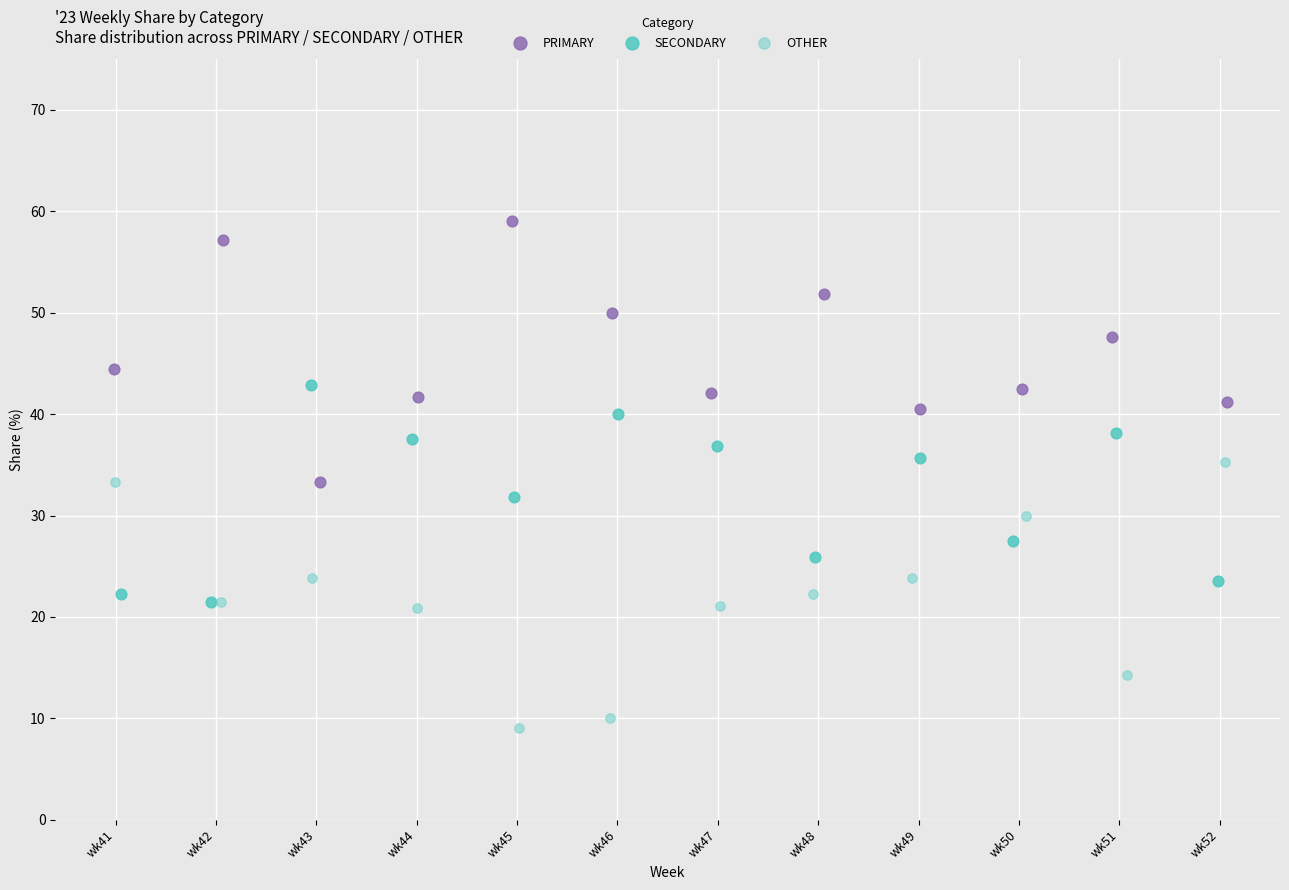

Which series contains the lowest Y value?

OTHER